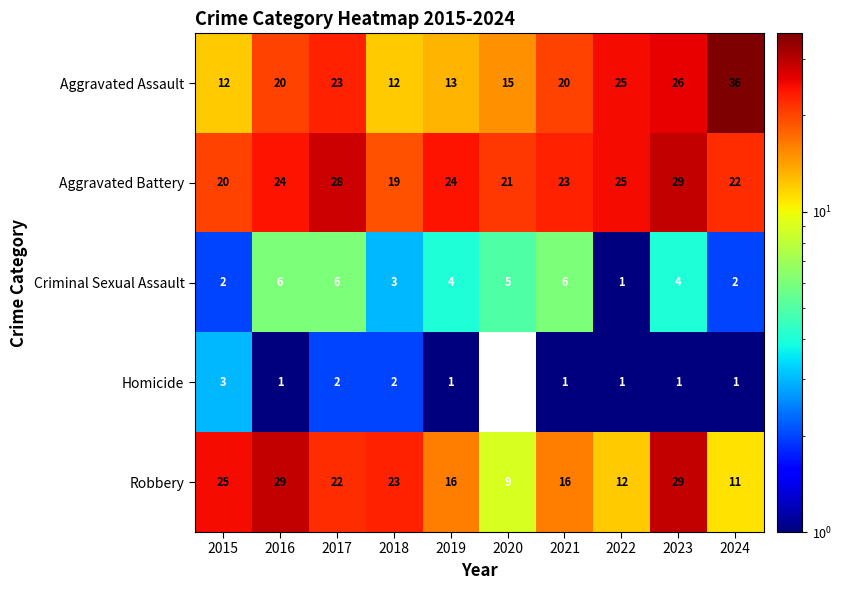

True or false: Robbery has a value of 25 at 2015.

True